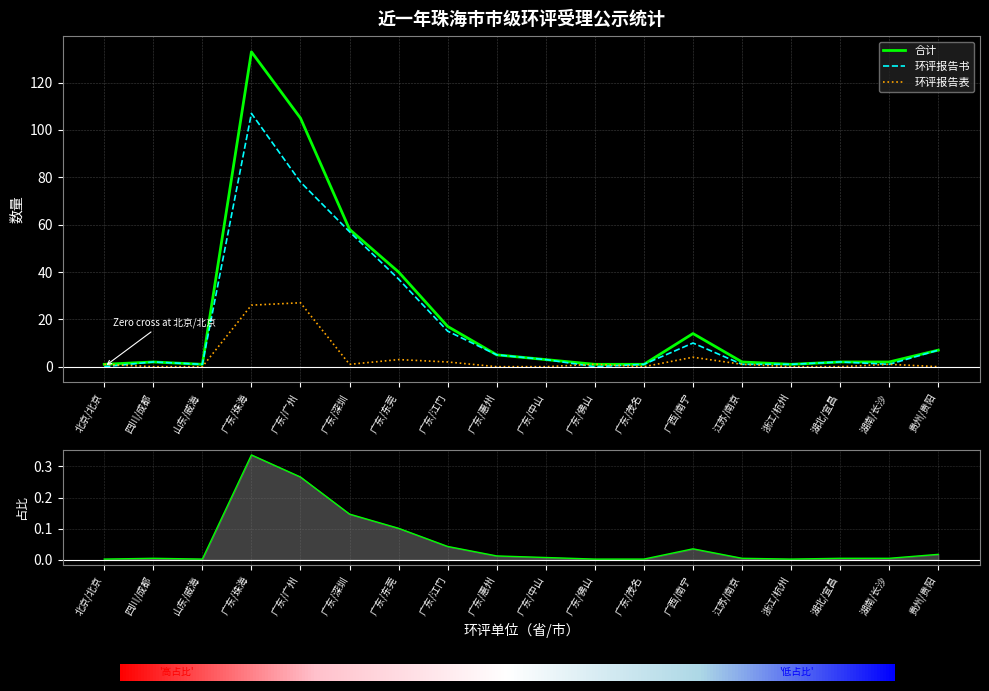

What is the difference between the maximum and second lowest values in the 环评报告表 series?

27